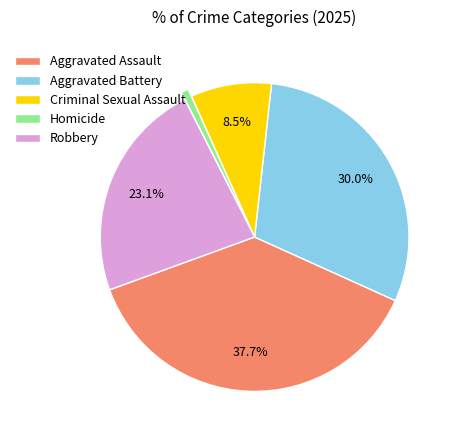

What percentage is the Robbery slice, to the nearest percent?

23%